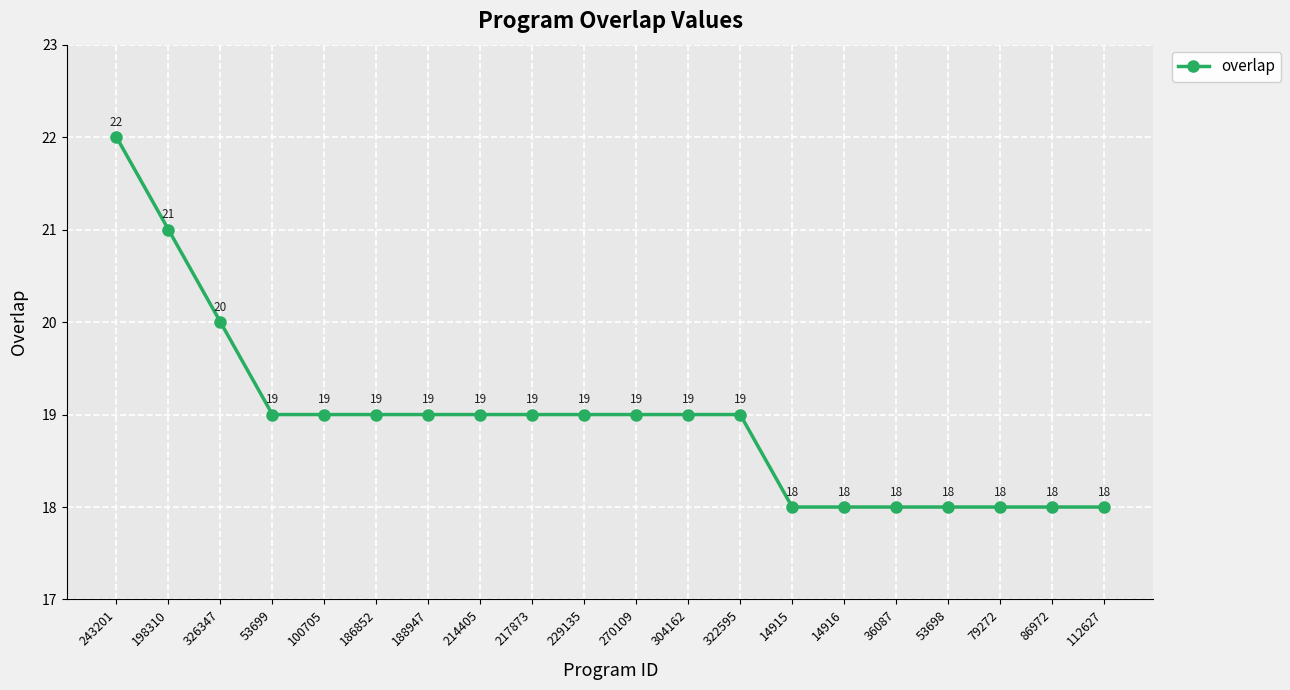

Which has a higher value, 53698 or 270109?

270109